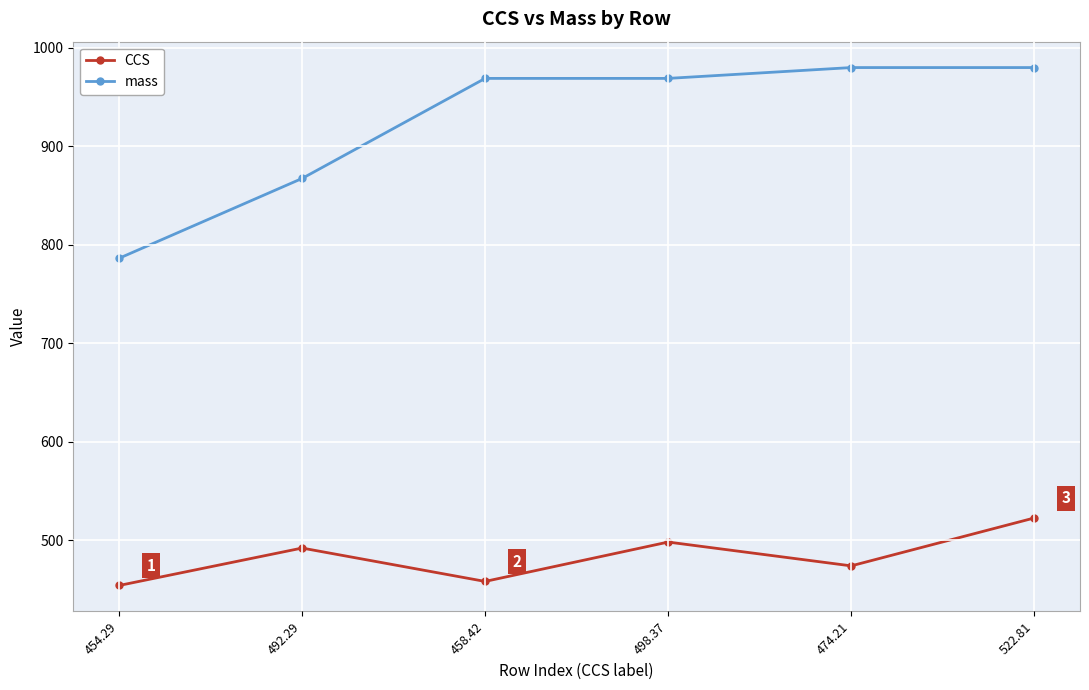

Reading left to right, what are all the values shown in this chart?

CCS: 454.3	492.3	458.4	498.4	474.2	522.8
mass: 786.3	867.4	968.9	968.9	979.9	979.9